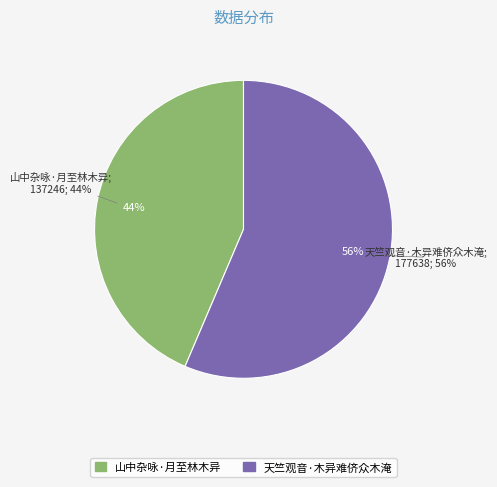

To the nearest percent, what percentage of the pie is 山中杂咏·月至林木异?

44%